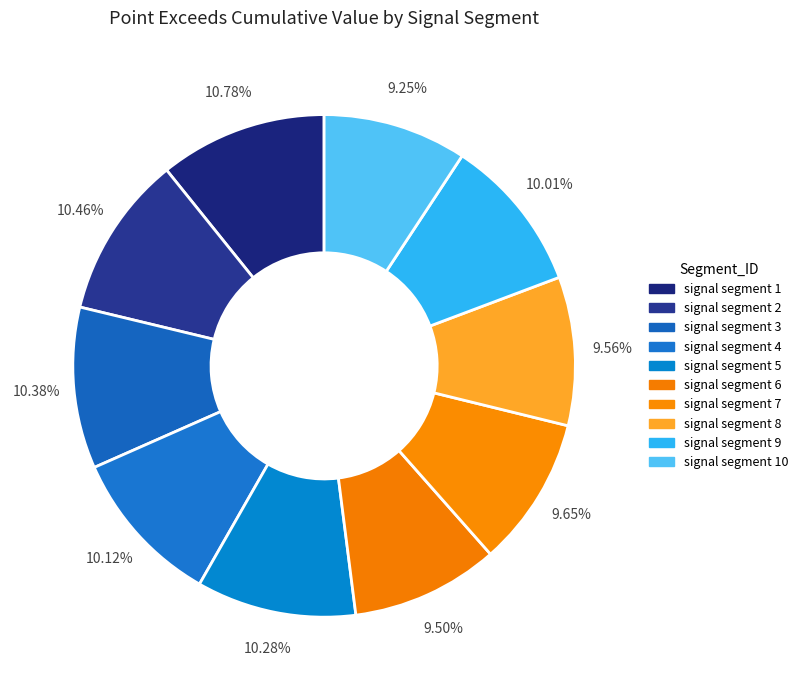

Rank the categories by value from lowest to highest.

signal segment 10, signal segment 6, signal segment 8, signal segment 7, signal segment 9, signal segment 4, signal segment 5, signal segment 3, signal segment 2, signal segment 1